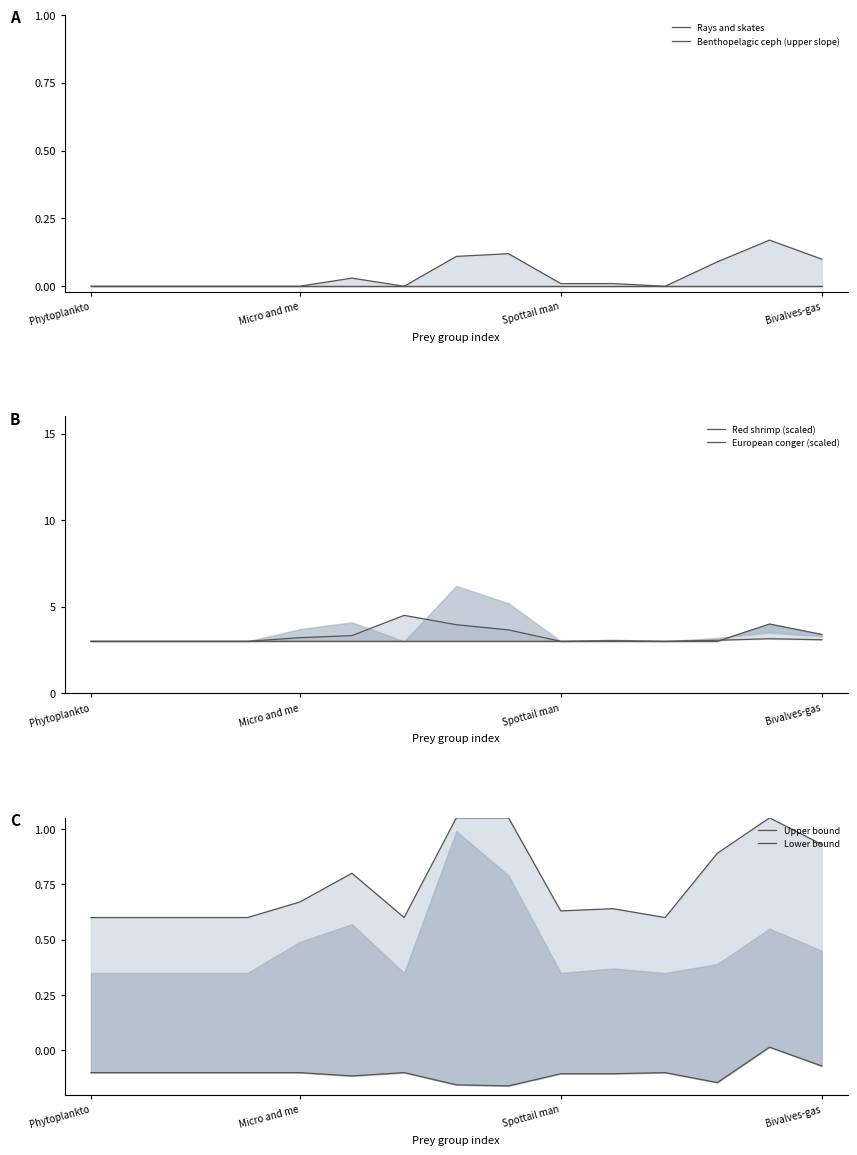

What are all the series names shown in the legend?

Rays and skates, Benthopelagic ceph (upper slope), Red shrimp (scaled), European conger (scaled), Upper bound, Lower bound